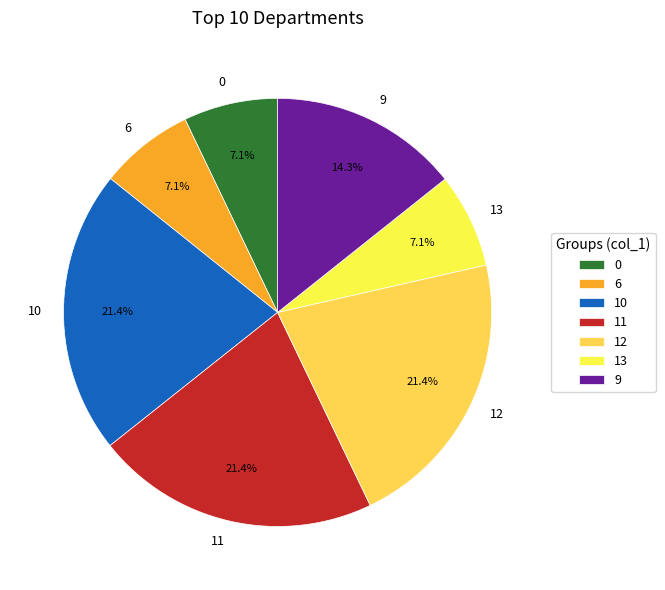

Is the sum of 11 and 12 greater than half?

No